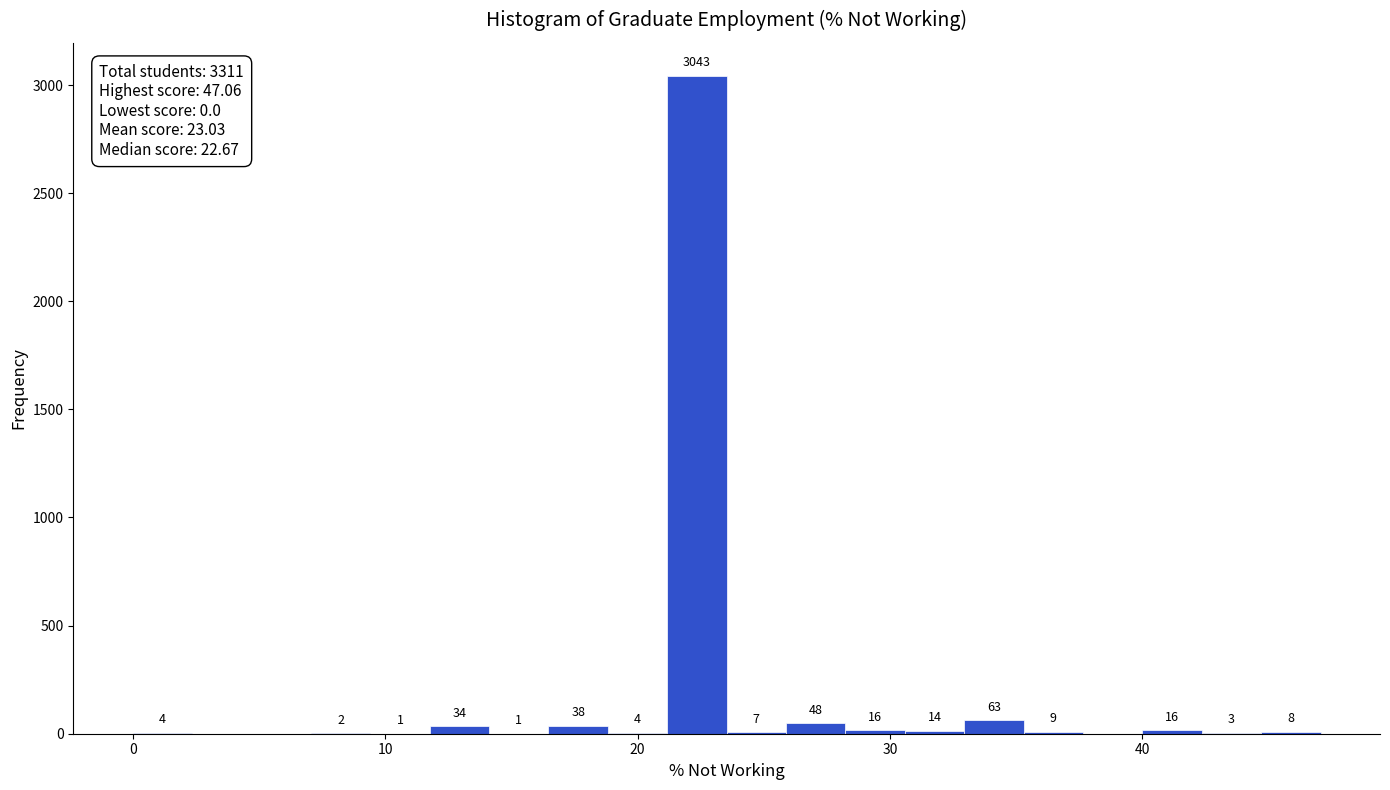

Around what value on the x-axis is the tallest bar? Give the approximate position of its centre, as read against the axis.

22